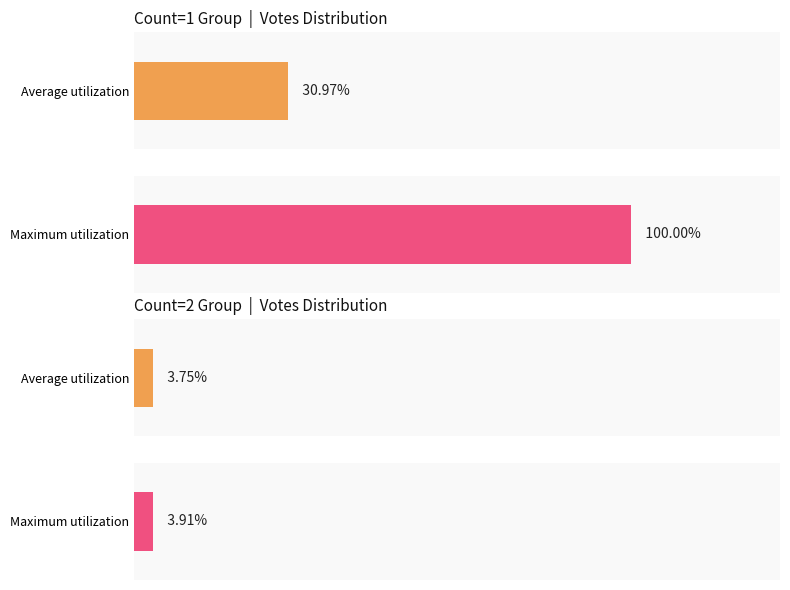

How many bars are there in each group?

2